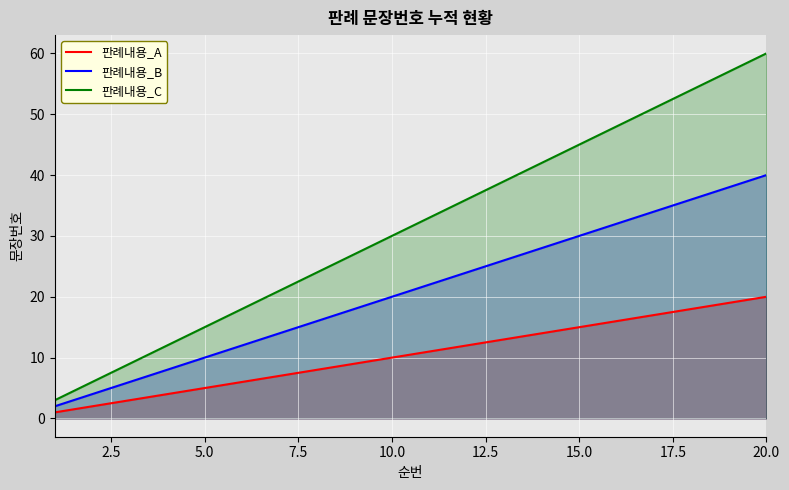

Which series has the widest spread of values?

판례내용_C